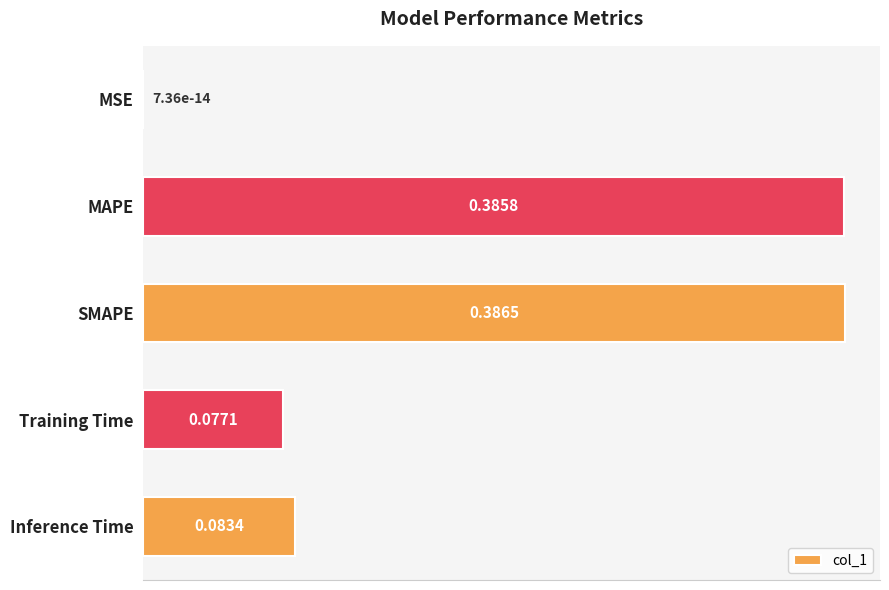

What is the sum of the values at MAPE and Training Time?

0.5